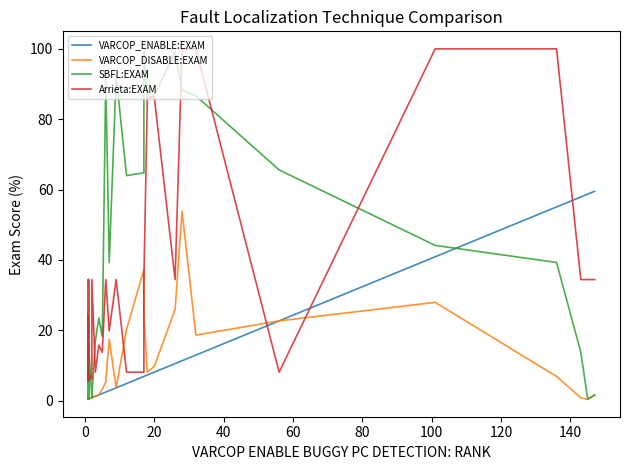

How many values in the Arrieta:EXAM series exceed 19?

18